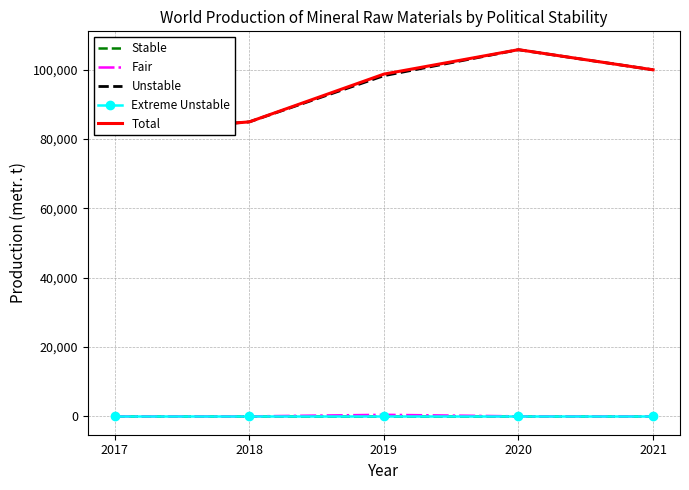

What is the value of the Total point at the 3rd from the left?

98723